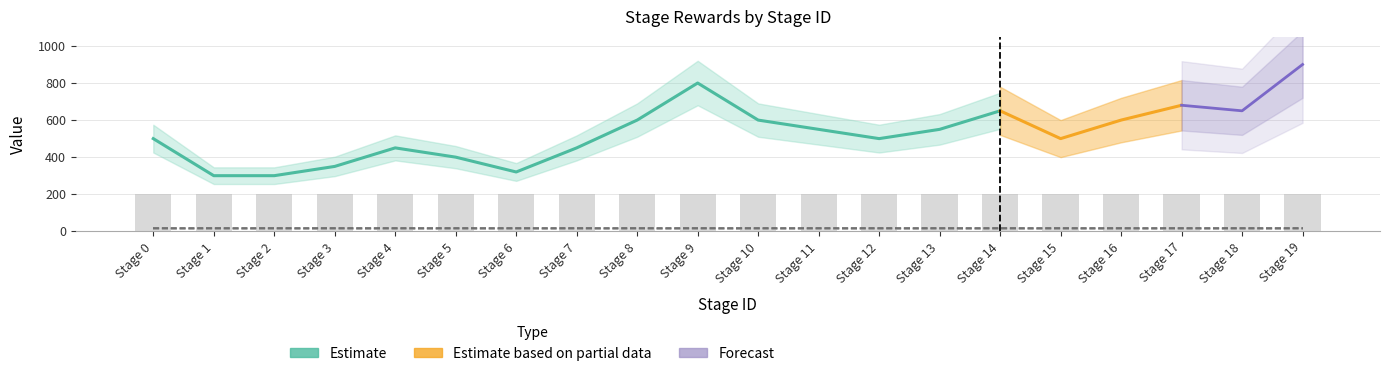

Are the bars grouped side by side (vs. stacked)?

Yes